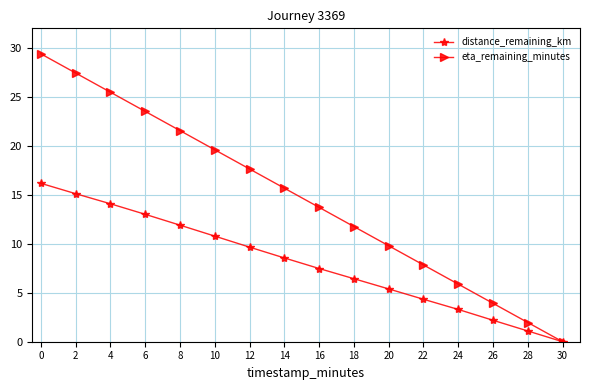

What is the spread (max minus min) of values at 6?

10.5